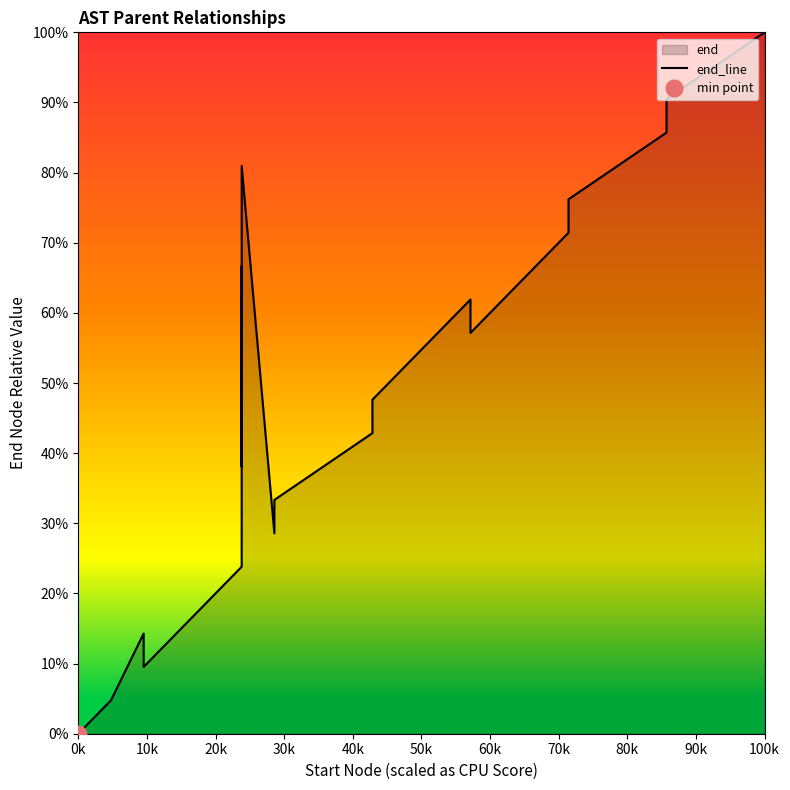

Count the number of data series in this chart.

1